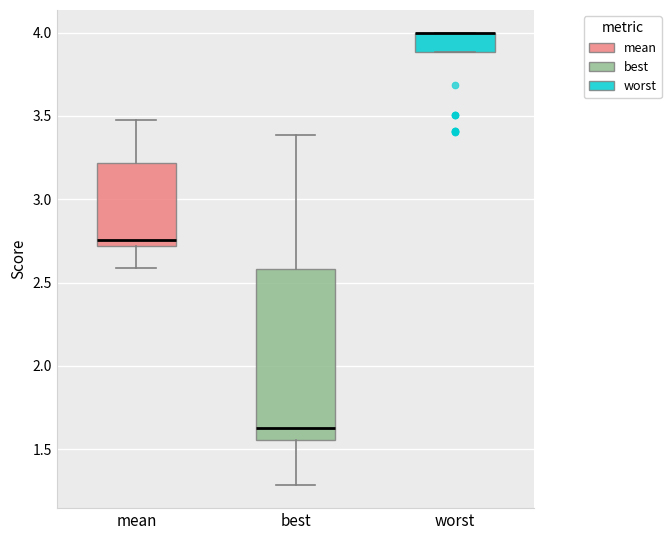

Comparing the boxes themselves (not the whiskers), which one is the tallest?

best